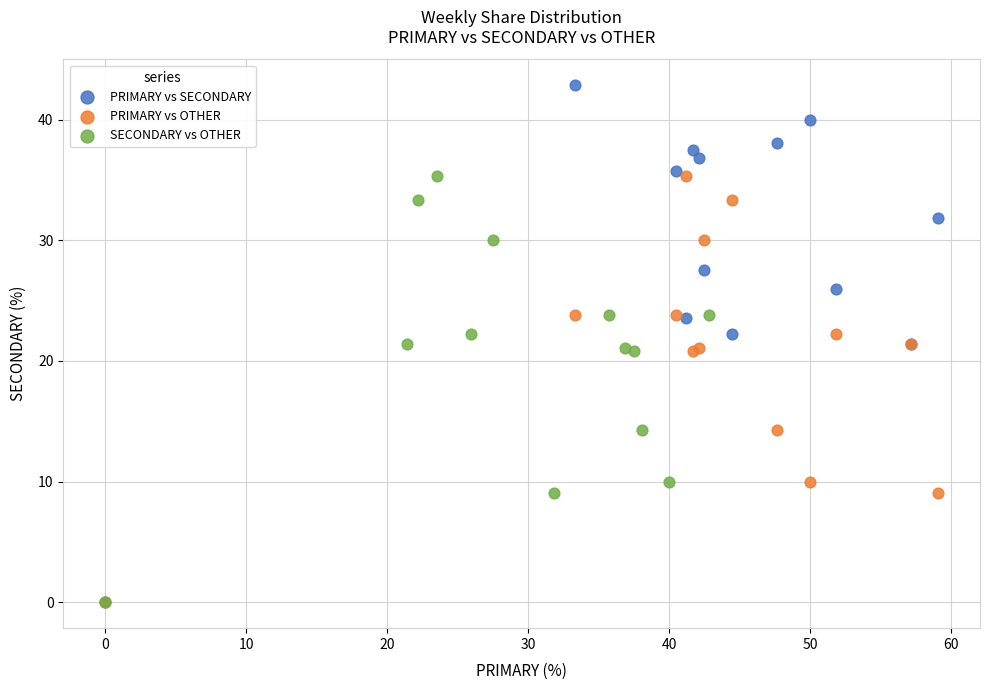

Which series has the largest Y range (max minus min)?

PRIMARY vs SECONDARY